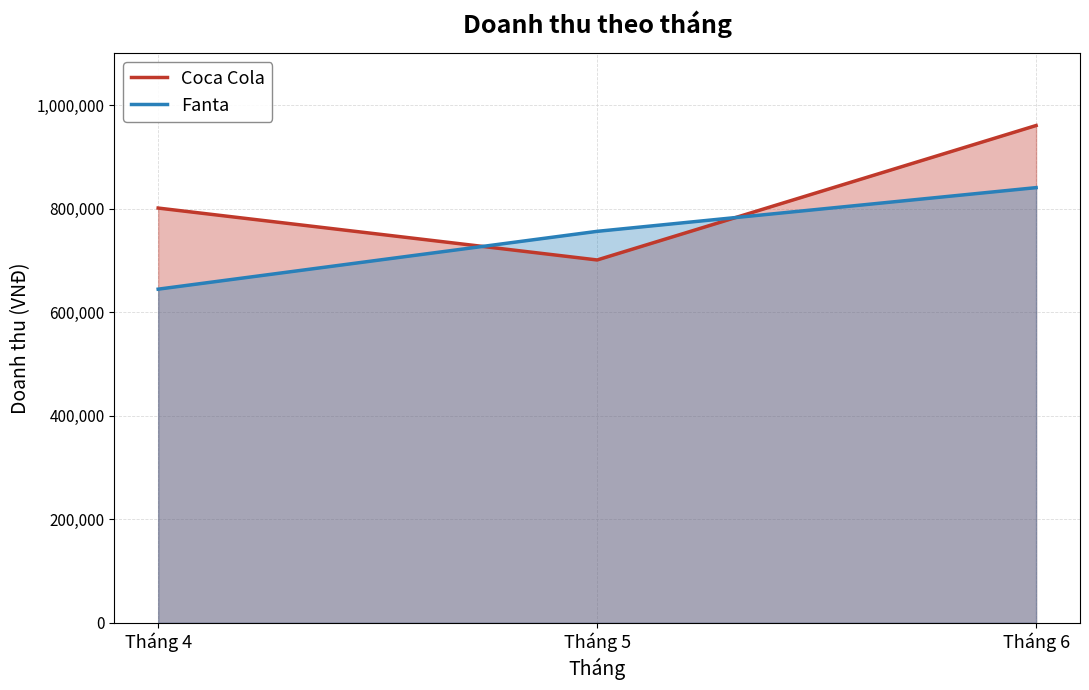

What is the sum of the Coca Cola values at Tháng 5 and Tháng 4?

1502168